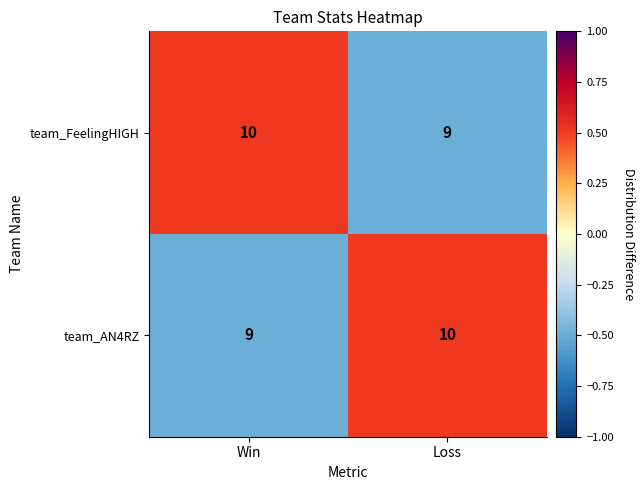

What is the sum of the team_AN4RZ values at Loss and Win?

19